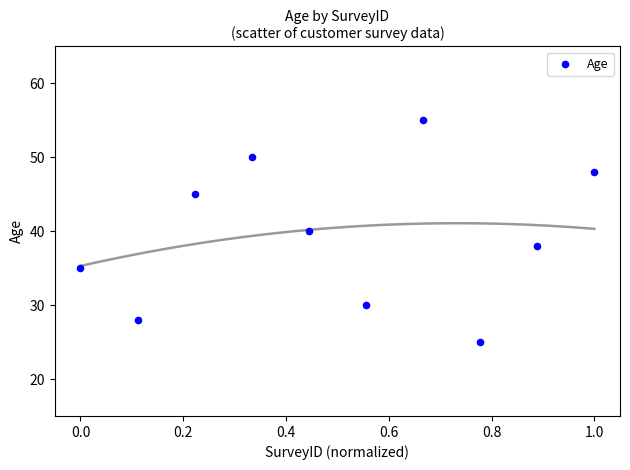

What is the average Y value?

39